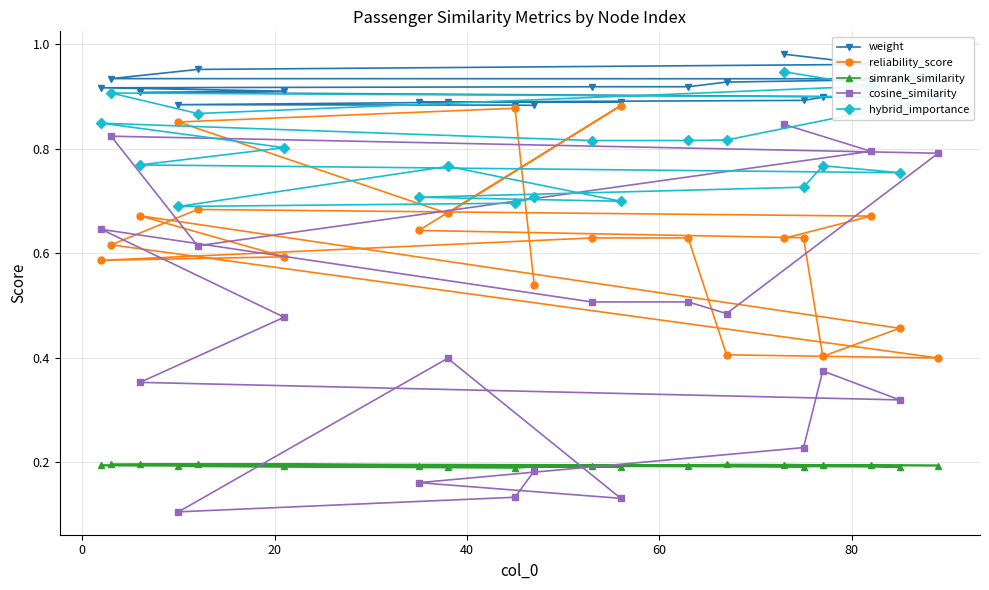

What is the lowest value of the hybrid_importance series?

0.7